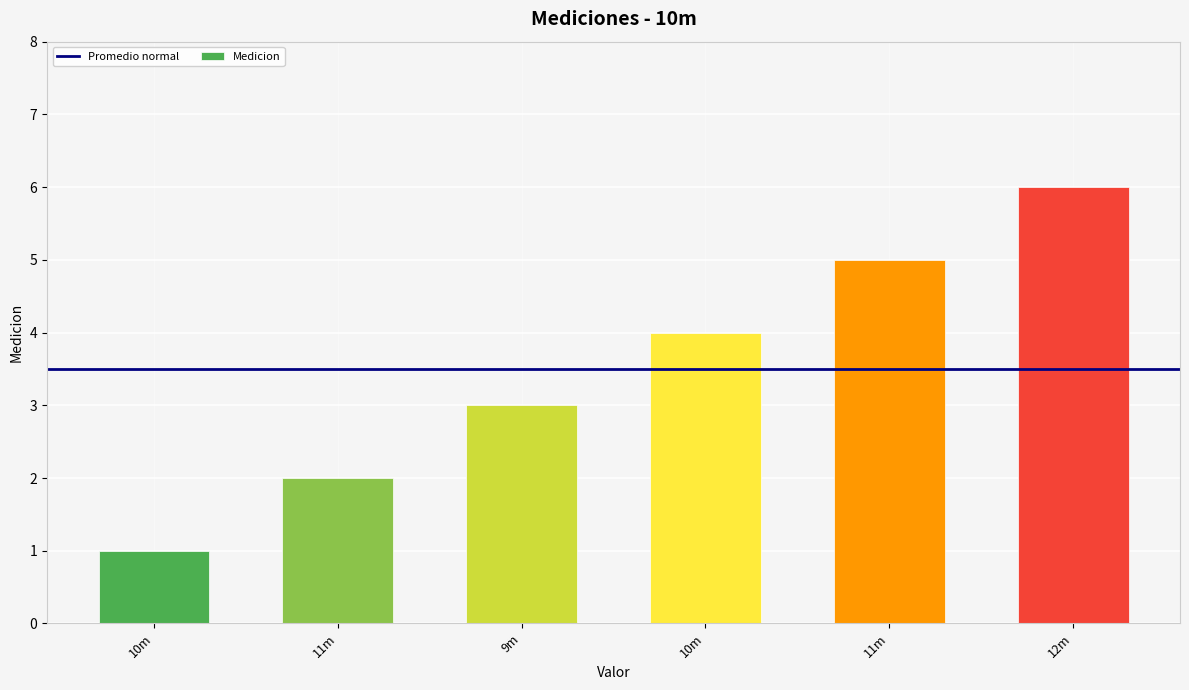

Where does the data first go above 4?

11m